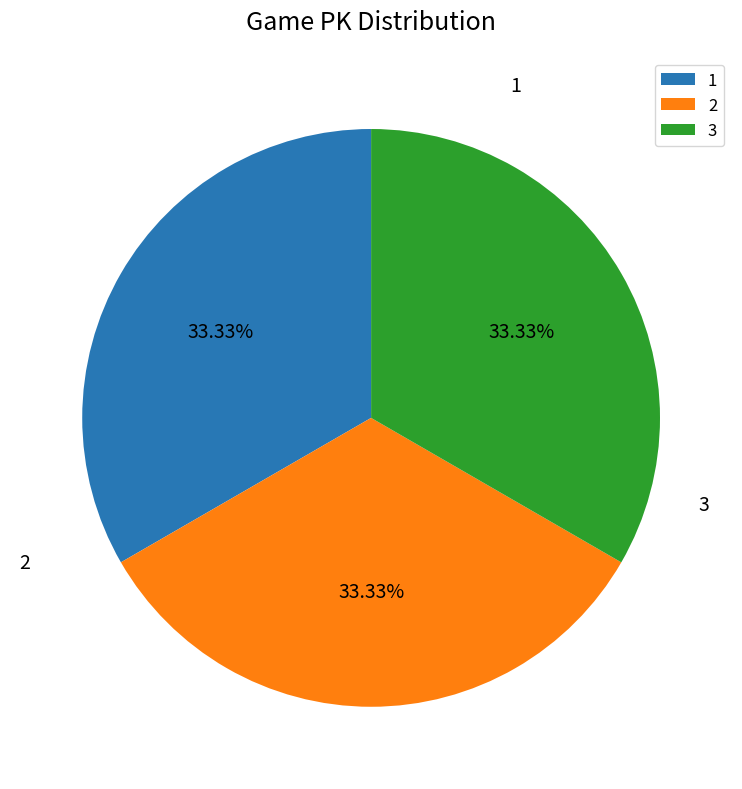

How many slices are in this pie chart?

3